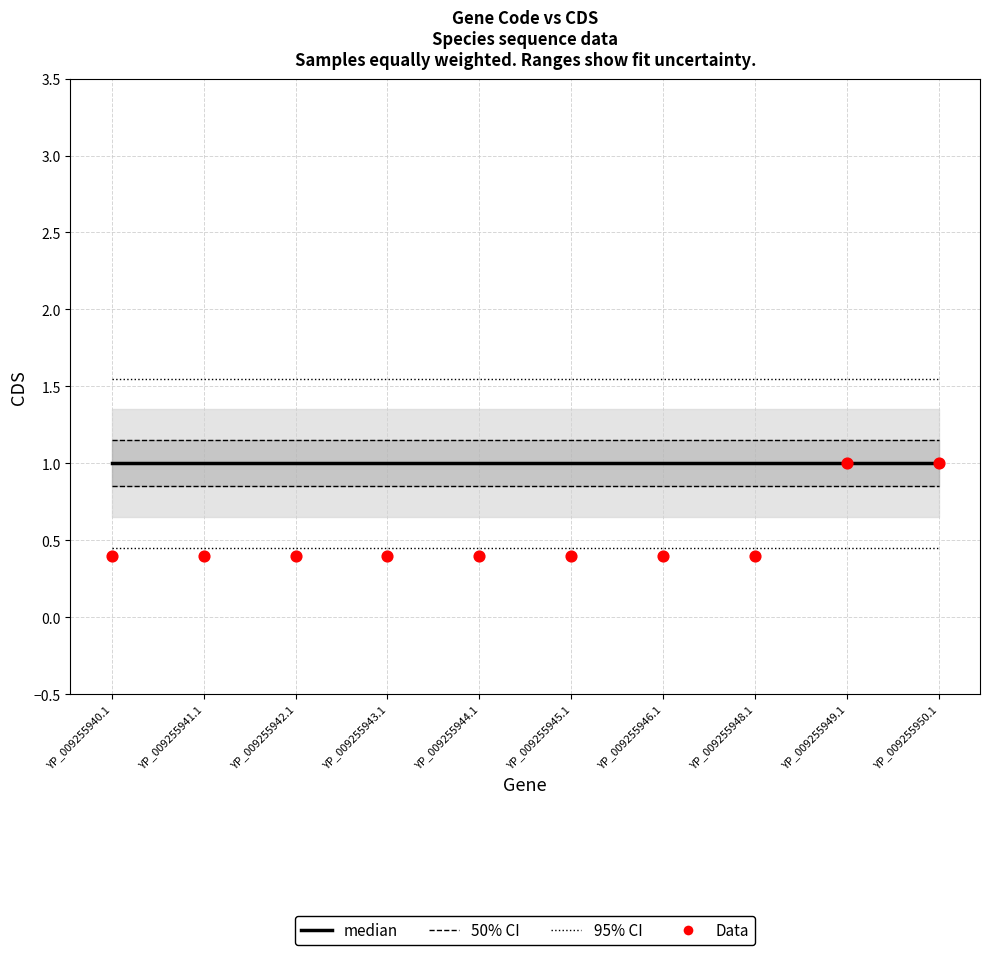

Which series has the largest total across all categories?

95% CI